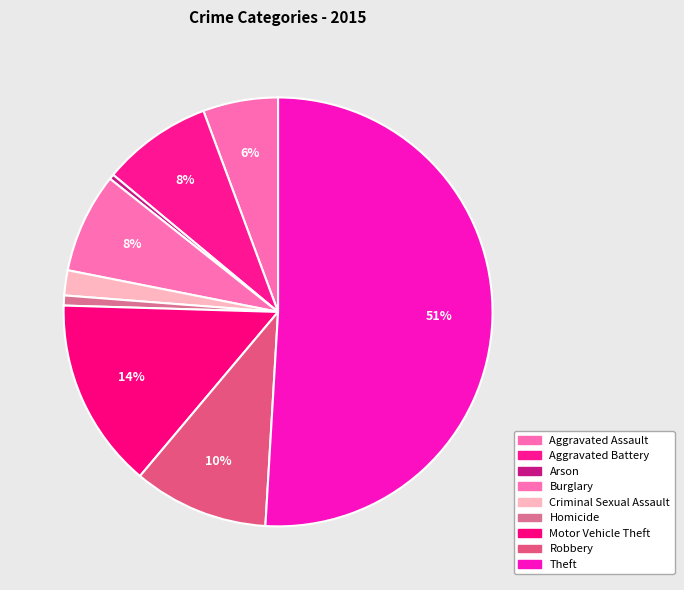

Count the number of slices in the pie.

9